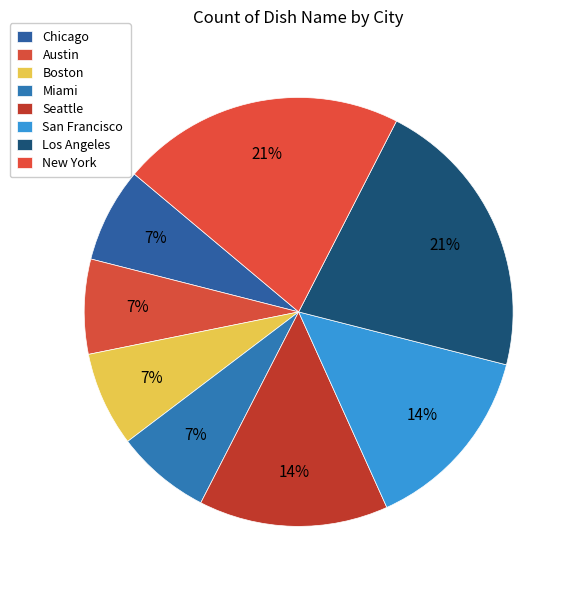

Rank the categories by value from lowest to highest.

Chicago, Austin, Boston, Miami, Seattle, San Francisco, Los Angeles, New York